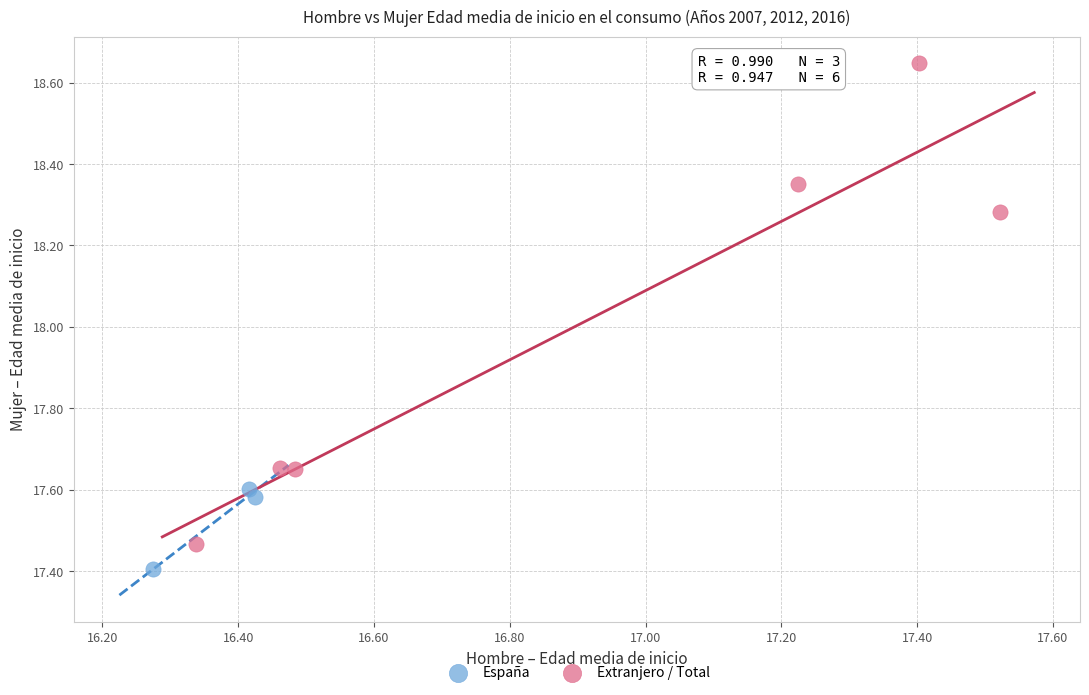

Which series reaches the minimum Y coordinate?

España